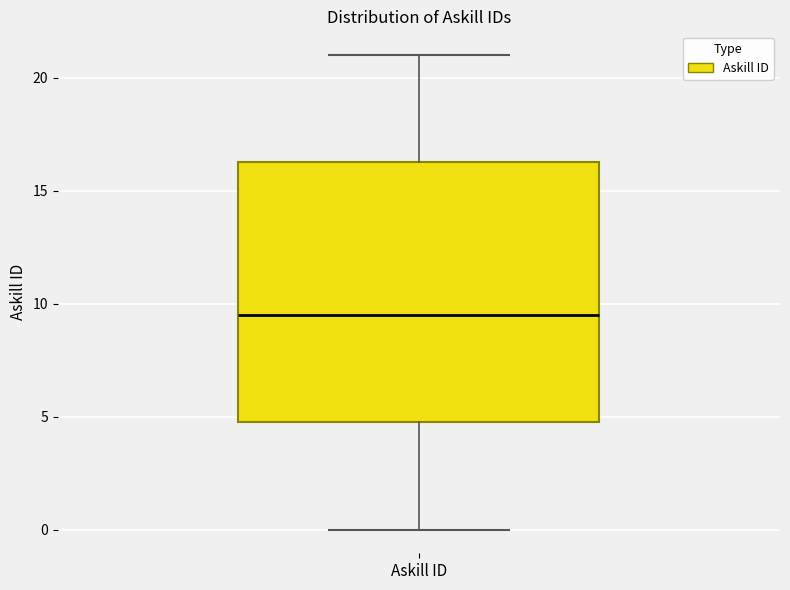

Where is the upper edge of the box for Askill ID on the y-axis? The values are not printed on the chart, so give them approximately, as read against the axis.

16.5